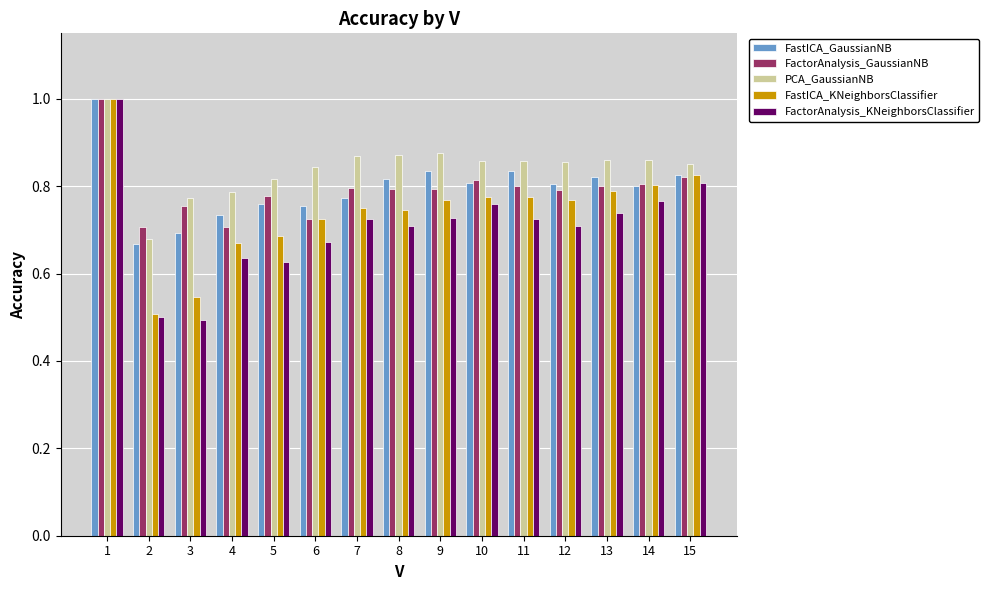

Is it true that FastICA_GaussianNB equals 1.3 at 5?

False